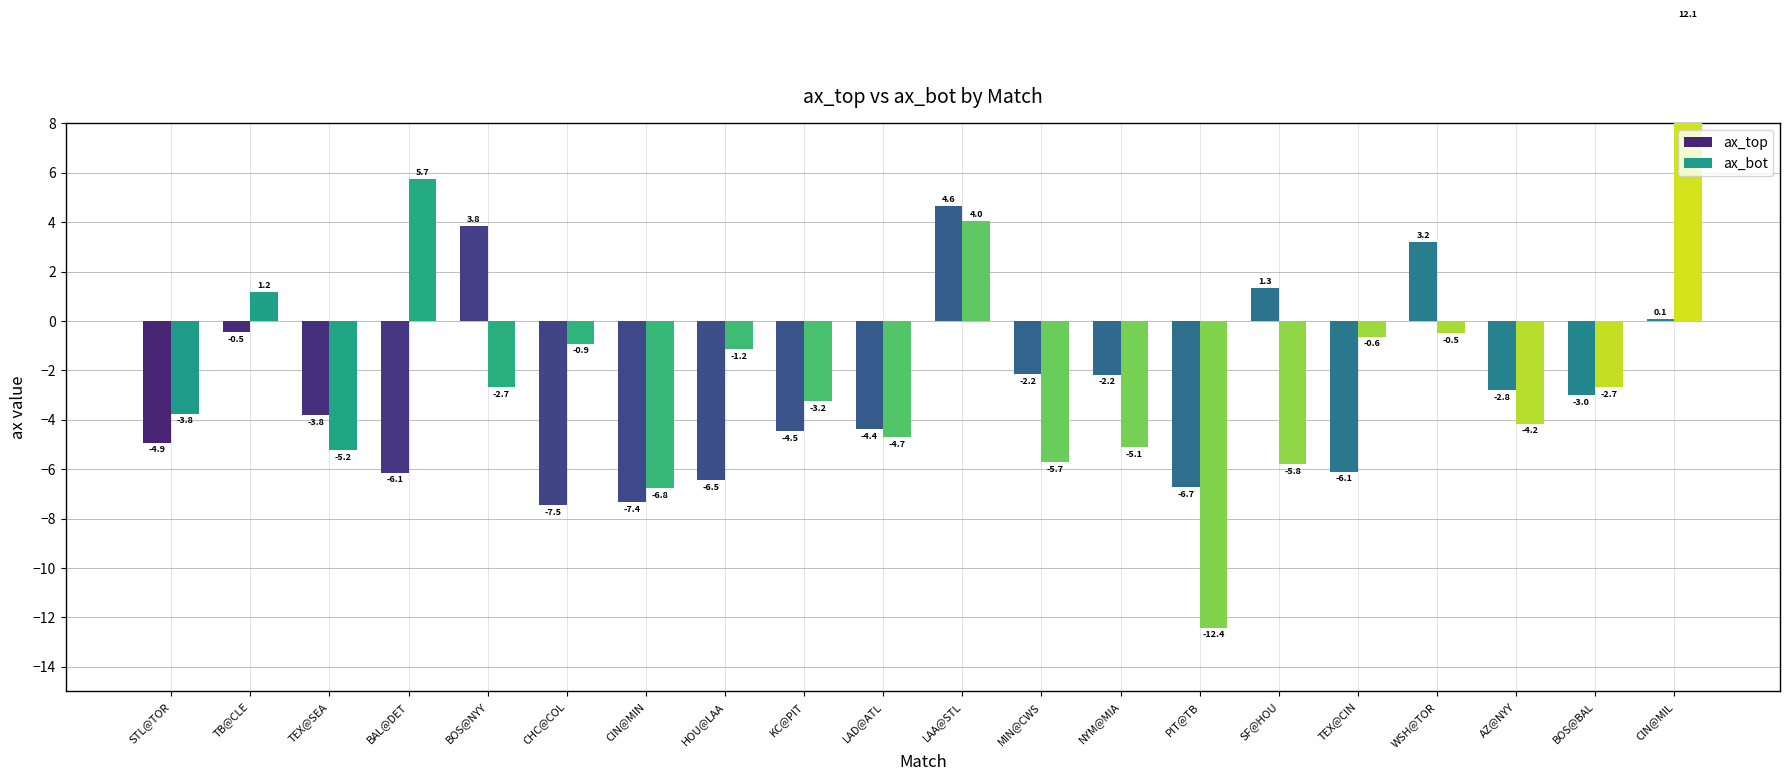

Reading left to right, extract all data points from this chart.

ax_top: STL@TOR=-4.9	TB@CLE=-0.5	TEX@SEA=-3.8	BAL@DET=-6.1	BOS@NYY=3.8	CHC@COL=-7.5	CIN@MIN=-7.4	HOU@LAA=-6.5	KC@PIT=-4.5	LAD@ATL=-4.4	LAA@STL=4.6	MIN@CWS=-2.2	NYM@MIA=-2.2	PIT@TB=-6.7	SF@HOU=1.3	TEX@CIN=-6.1	WSH@TOR=3.2	AZ@NYY=-2.8	BOS@BAL=-3.0	CIN@MIL=0.1
ax_bot: STL@TOR=-3.8	TB@CLE=1.2	TEX@SEA=-5.2	BAL@DET=5.7	BOS@NYY=-2.7	CHC@COL=-0.9	CIN@MIN=-6.8	HOU@LAA=-1.2	KC@PIT=-3.2	LAD@ATL=-4.7	LAA@STL=4.0	MIN@CWS=-5.7	NYM@MIA=-5.1	PIT@TB=-12.4	SF@HOU=-5.8	TEX@CIN=-0.6	WSH@TOR=-0.5	AZ@NYY=-4.2	BOS@BAL=-2.7	CIN@MIL=12.1